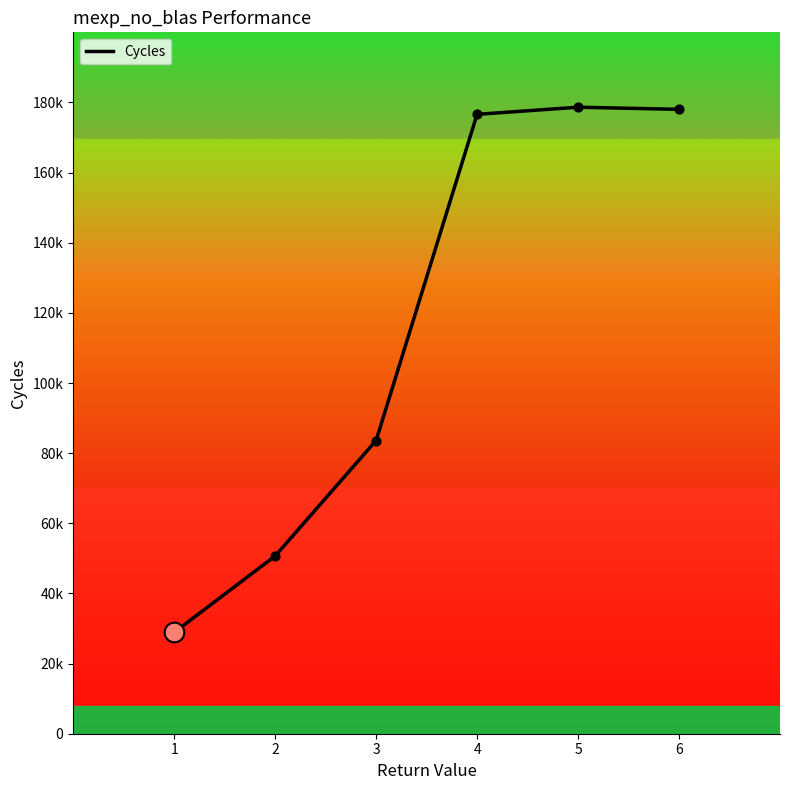

What is the change in value from 3 to 5?

+95040.9